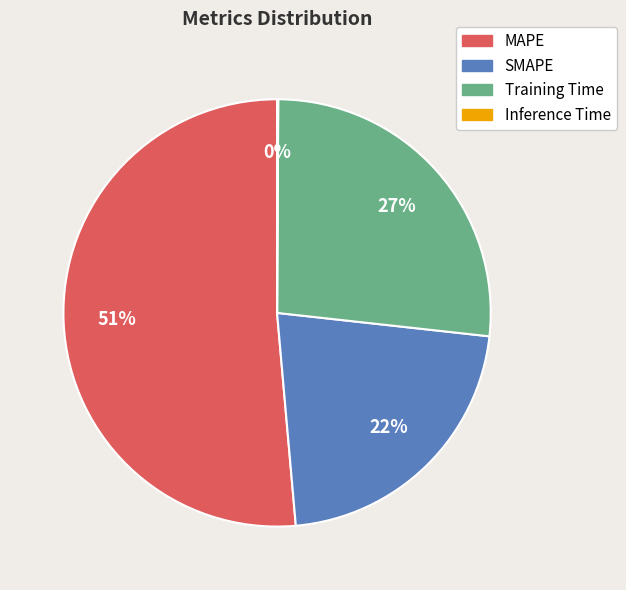

What is the majority slice?

MAPE